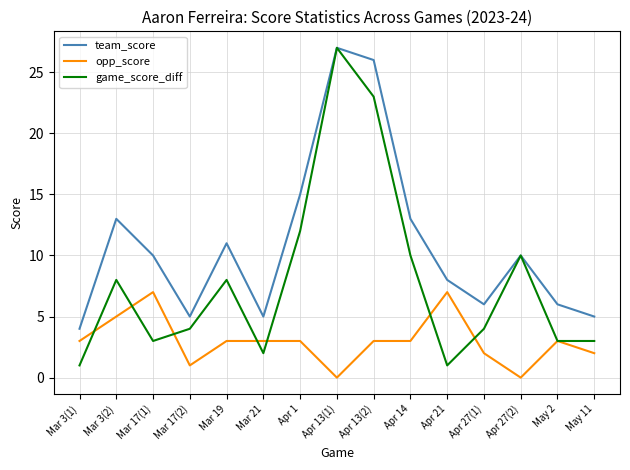

Which series has the largest range (max minus min)?

game_score_diff